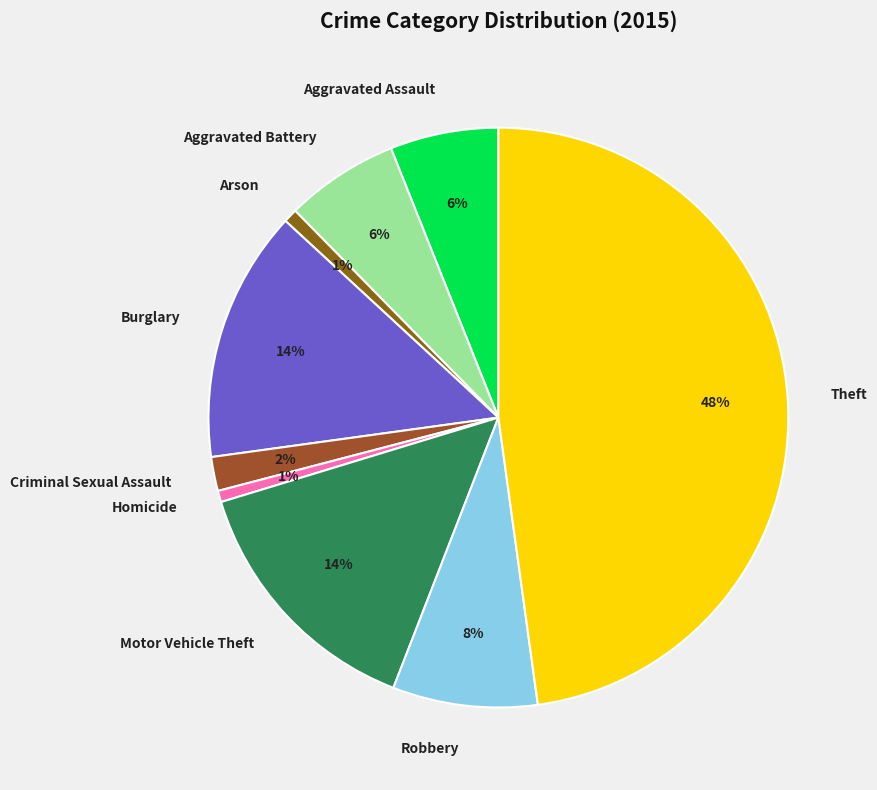

To the nearest percent, what is the average slice percentage?

11%